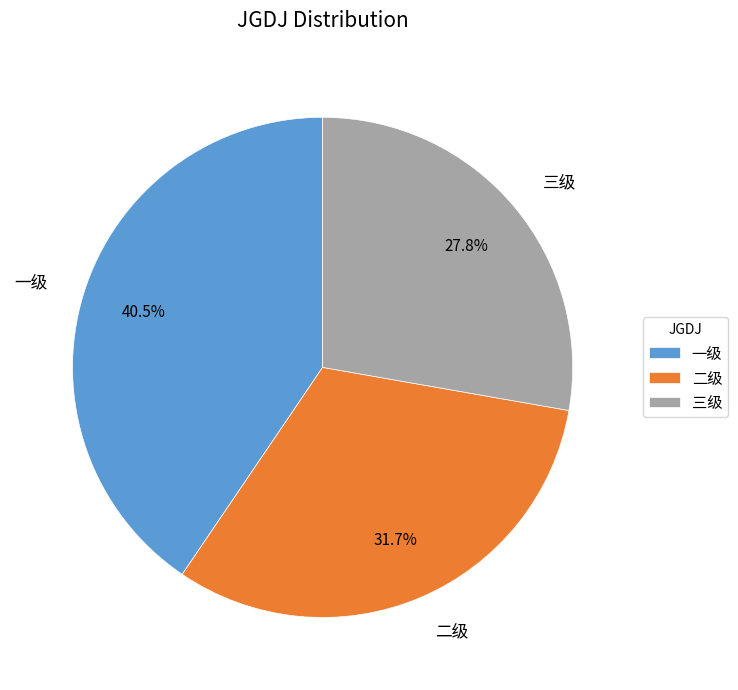

Is 二级 the majority of the pie?

No